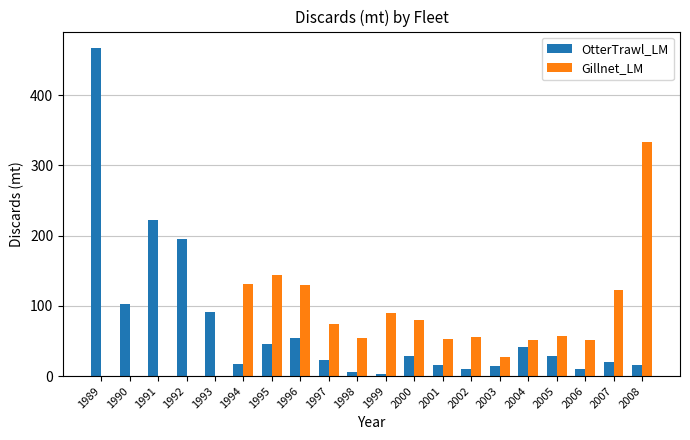

What is the approximate value of Gillnet_LM at 2005?

56.4